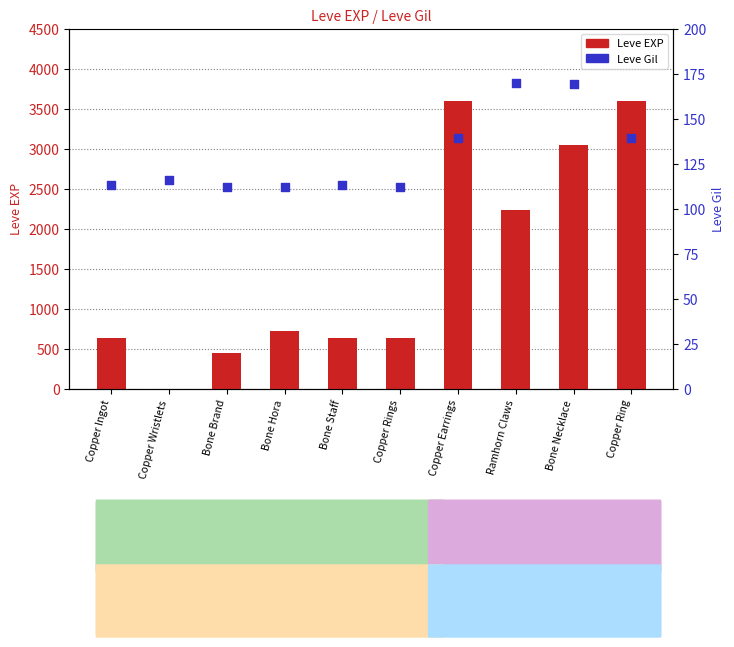

At which category is the sum across all series the highest?

Copper Earrings